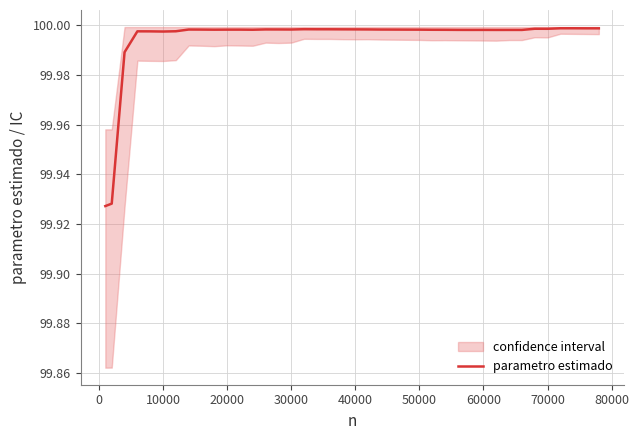

The value of parametro estimado at 50000 is 162.3. True or false?

False